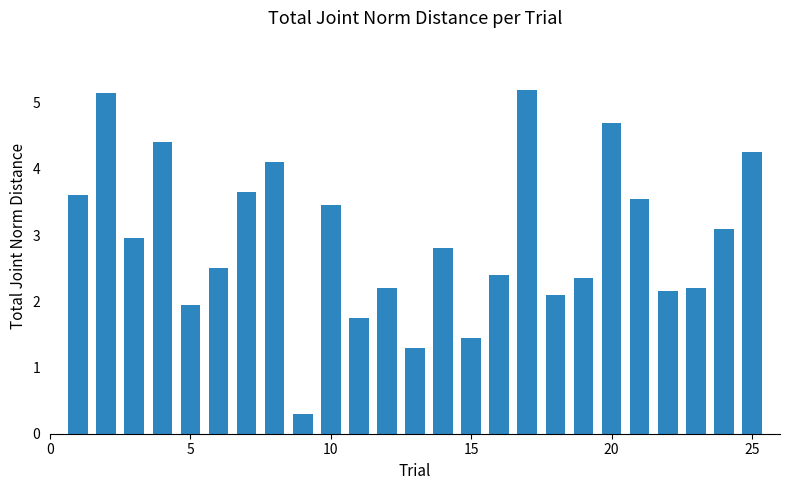

How many data points does each series have?

25